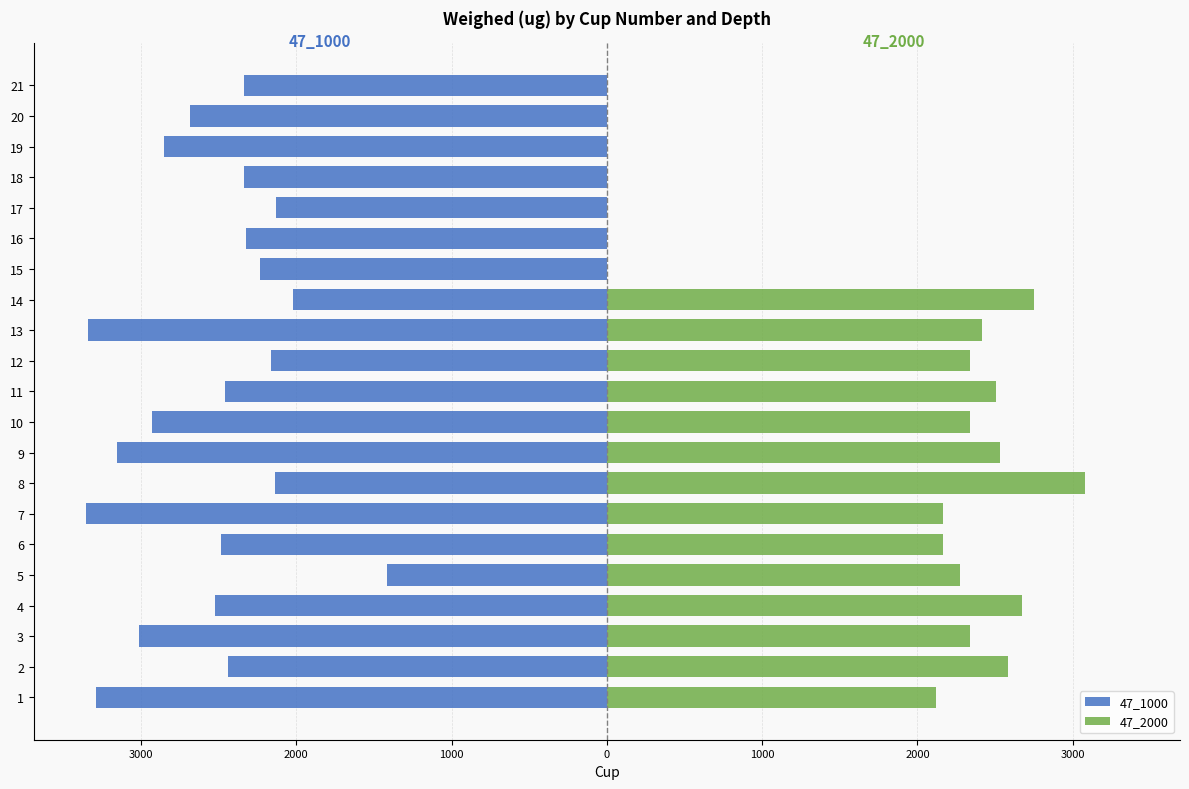

The 47_2000 series shows 2672.8 at 4. True or false?

True